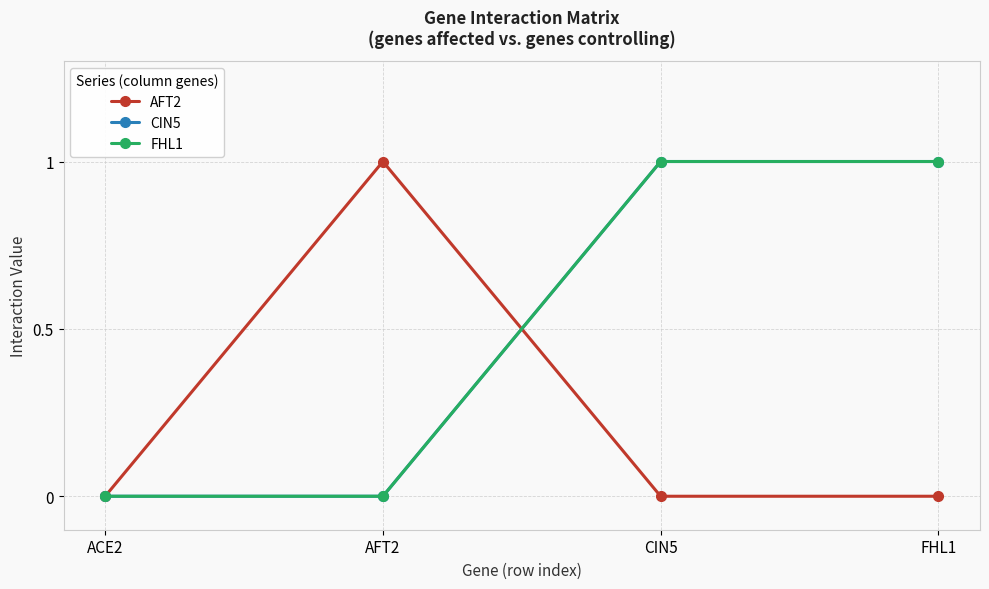

Does the chart display data point markers on the line(s)?

Yes